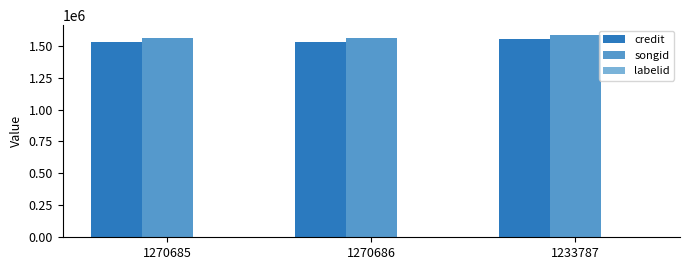

The value of songid at 1270686 is 720177. True or false?

False